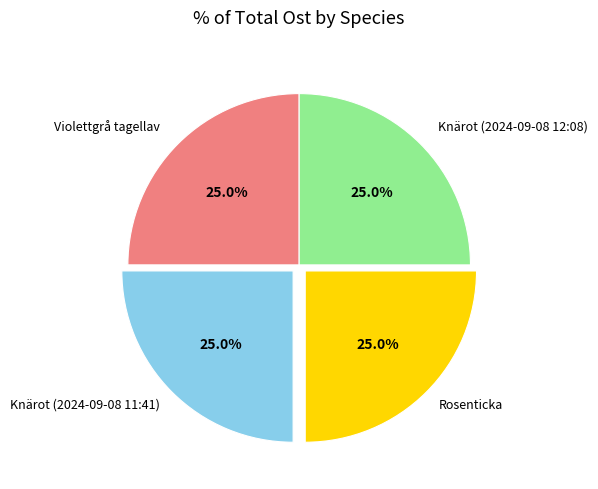

Does any single category account for the majority?

No